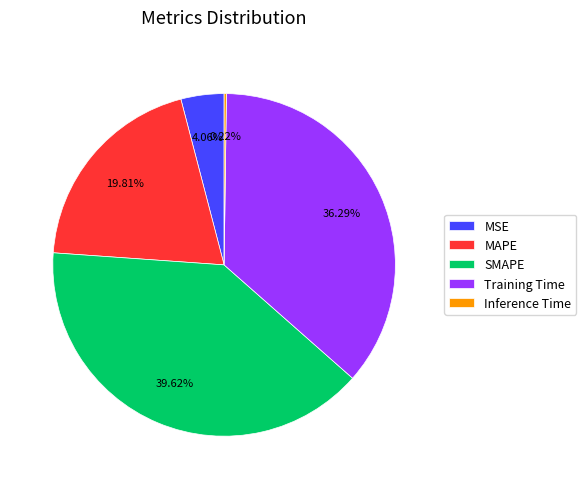

Between MAPE and Training Time, which is larger?

Training Time